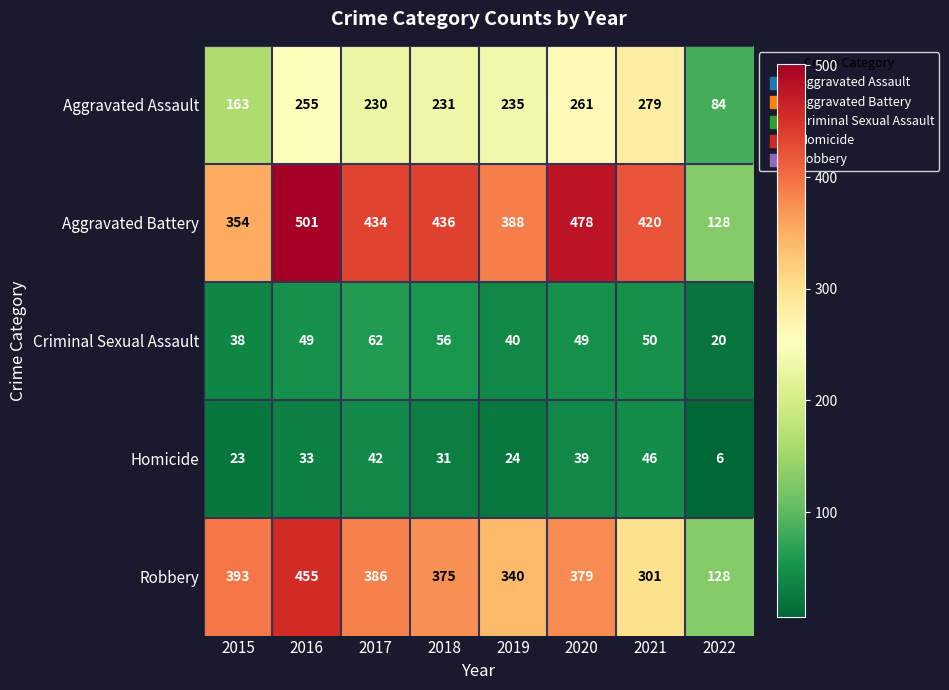

The value of Homicide at 2017 is 42. True or false?

True